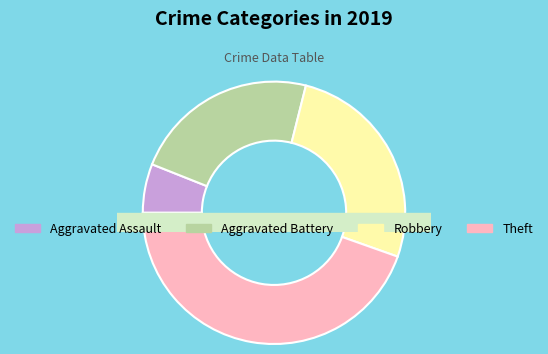

To the nearest percent, what portion does Theft represent?

45%